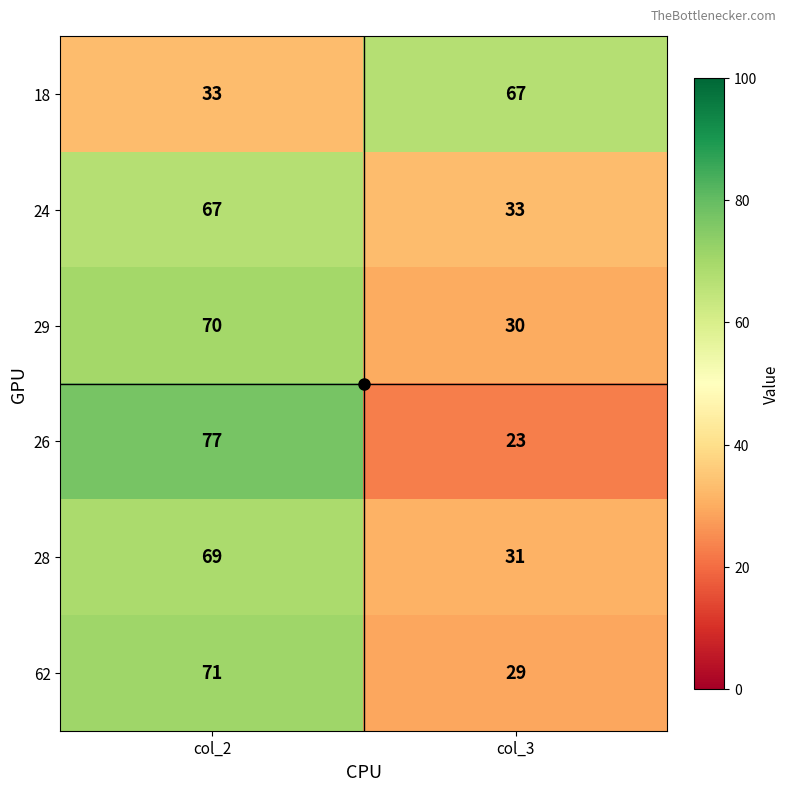

Rank the series at col_2 from highest to lowest value.

26, 62, 29, 28, 24, 18